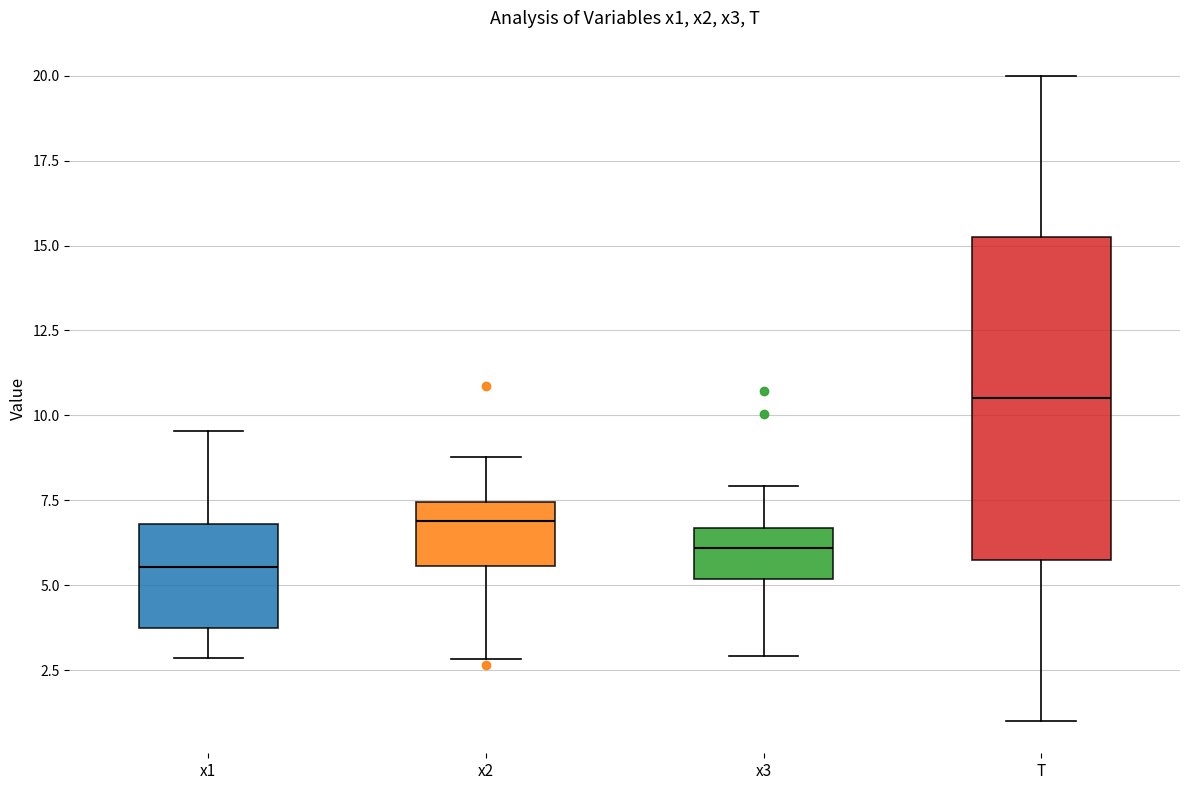

Where does the lower whisker of the box for x3 end on the y-axis? The values are not printed on the chart, so give them approximately, as read against the axis.

3.0